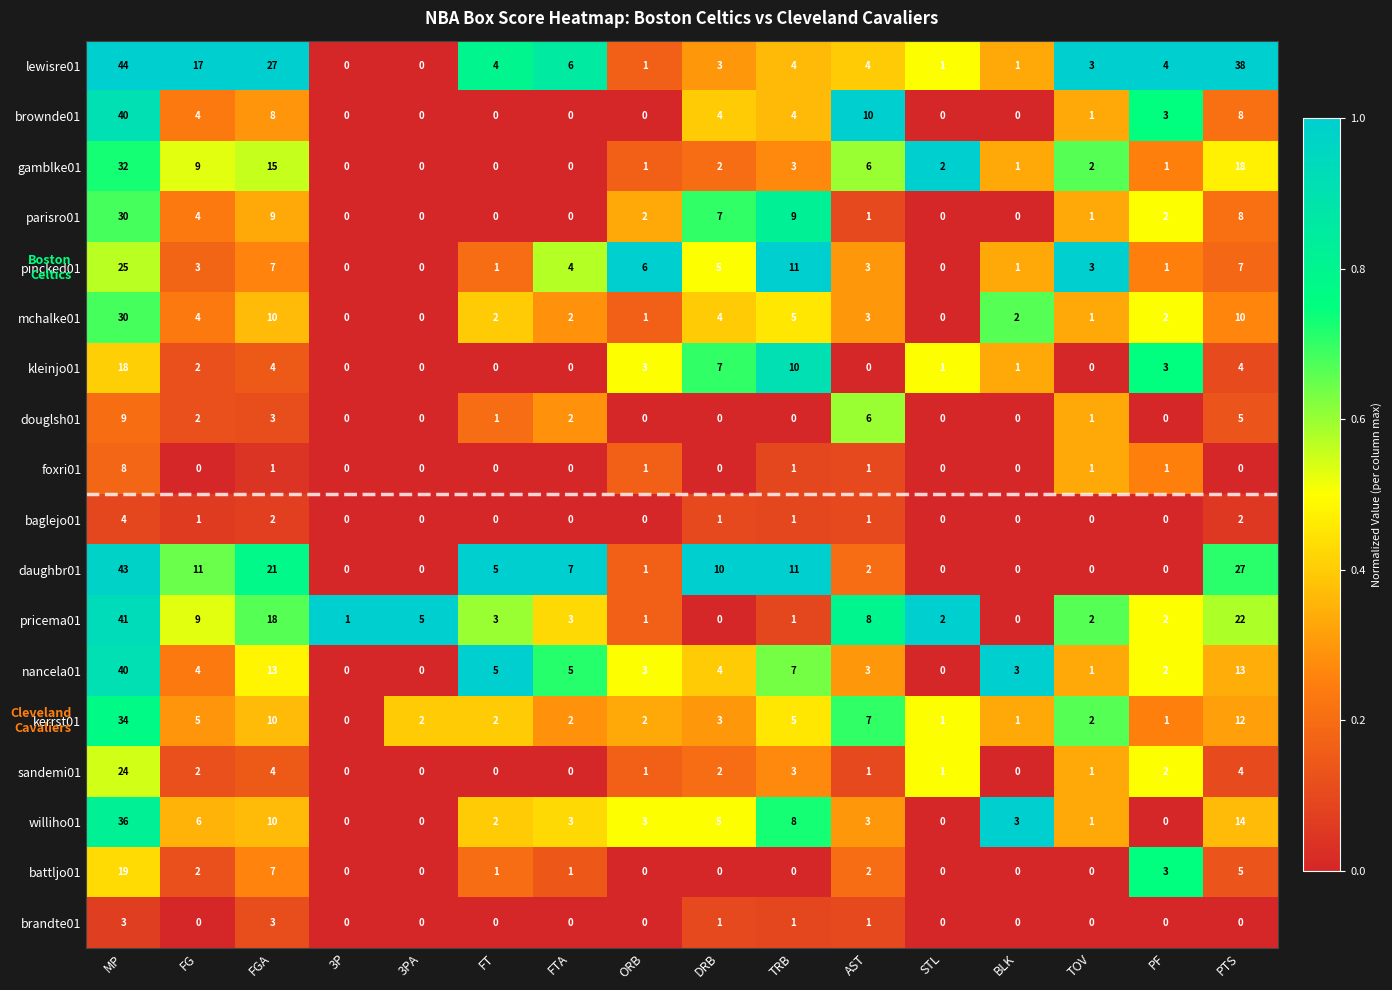

True or false: lewisre01 has a value of 1 at DRB.

False